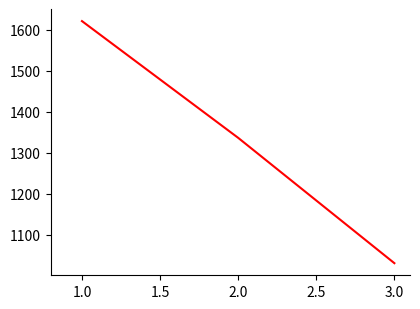

Count the values in the range 1030 to 1621.

3